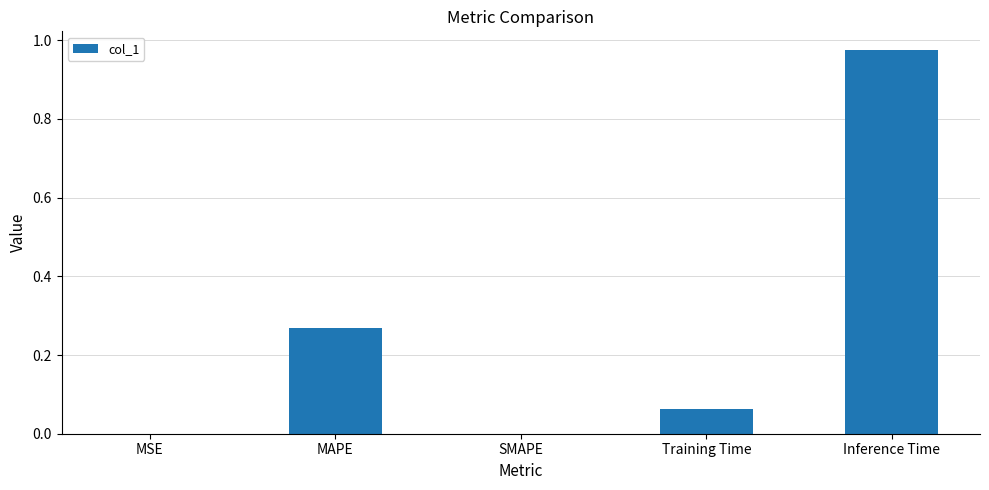

What is the change in value from MAPE to SMAPE?

-0.3